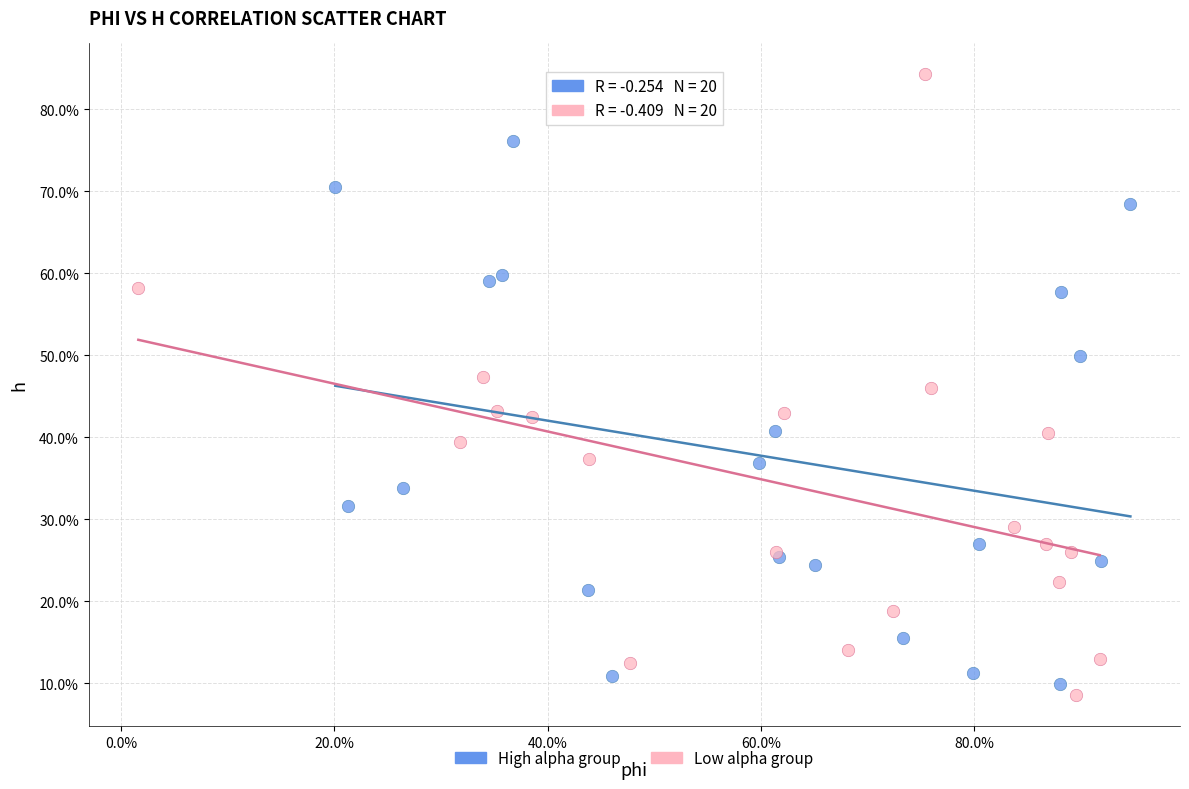

What are all the series names shown in the legend?

High alpha group, Low alpha group